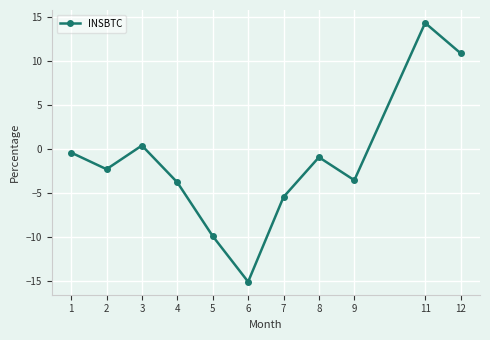

What is the minimum value shown in the chart?

-15.0